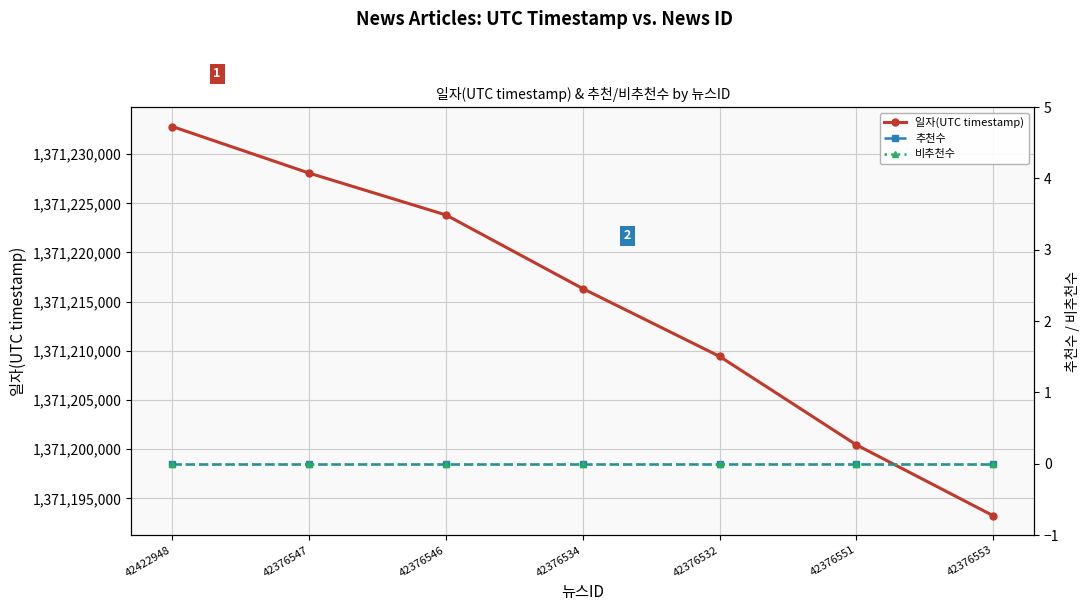

Is this an area chart (filled region under the line)?

No